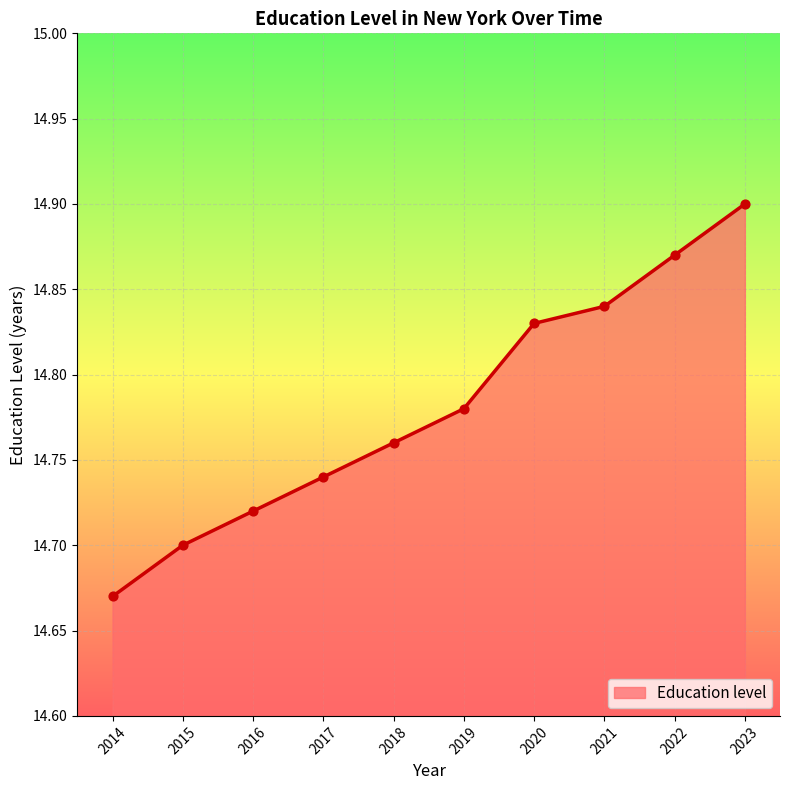

Approximately how many times larger is the value at 2022 compared to 2021?

1.0